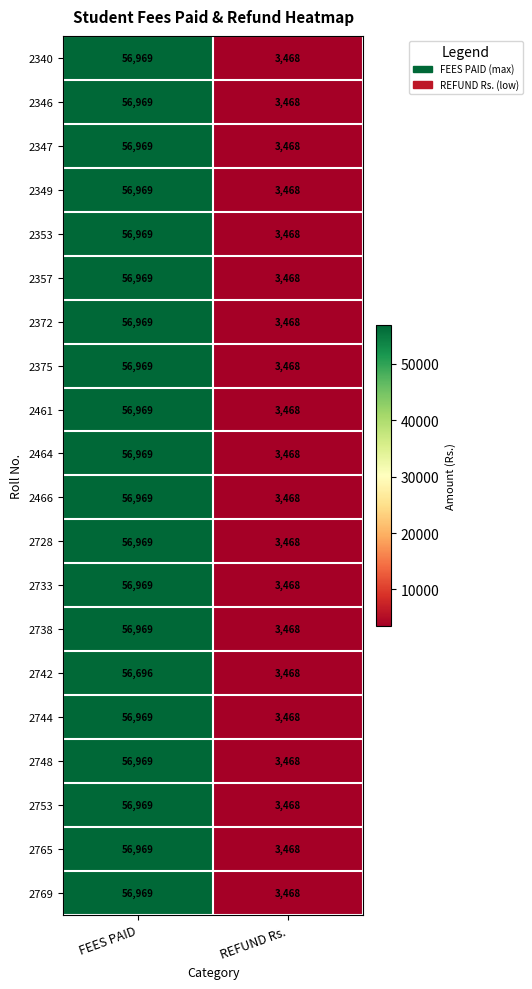

At which category does the chart reach its peak across all series?

FEES PAID